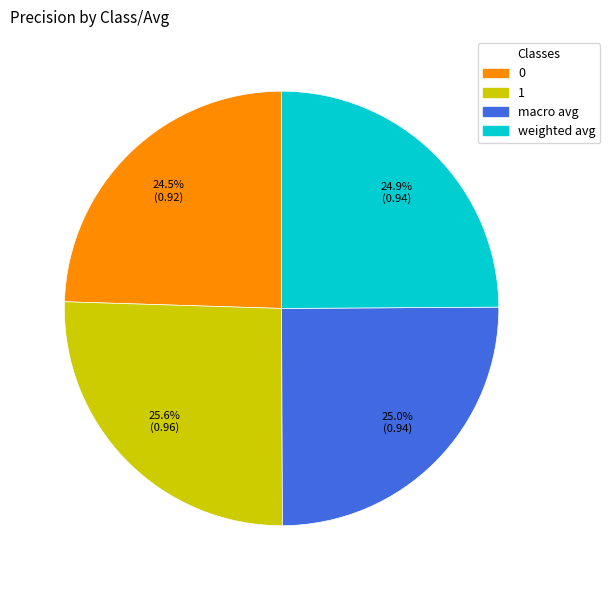

True or false: 1 accounts for 11% of the total.

False